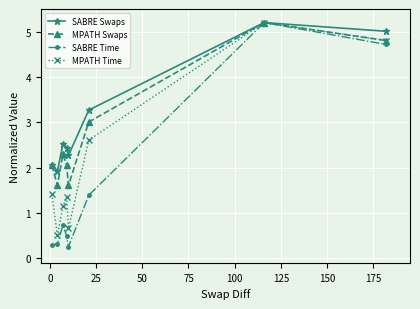

Which series has the largest range (max minus min)?

SABRE Time